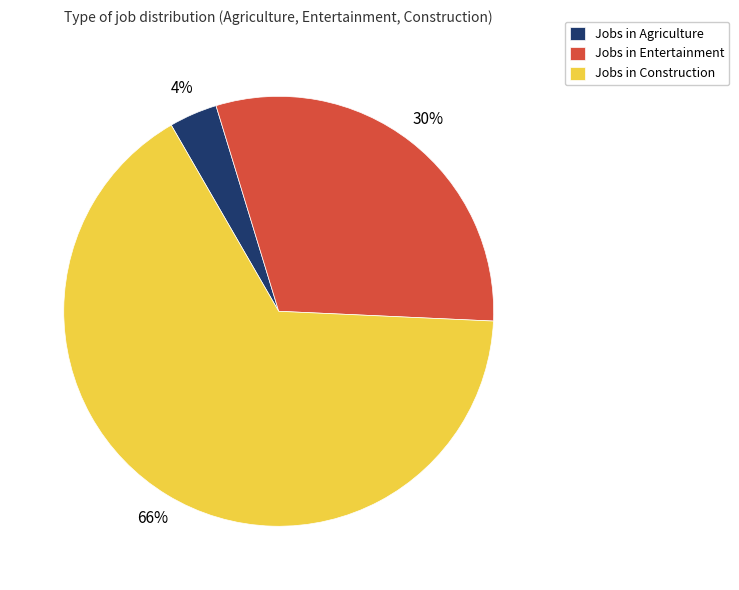

Is it true that Jobs in Agriculture is 4% of the pie?

True